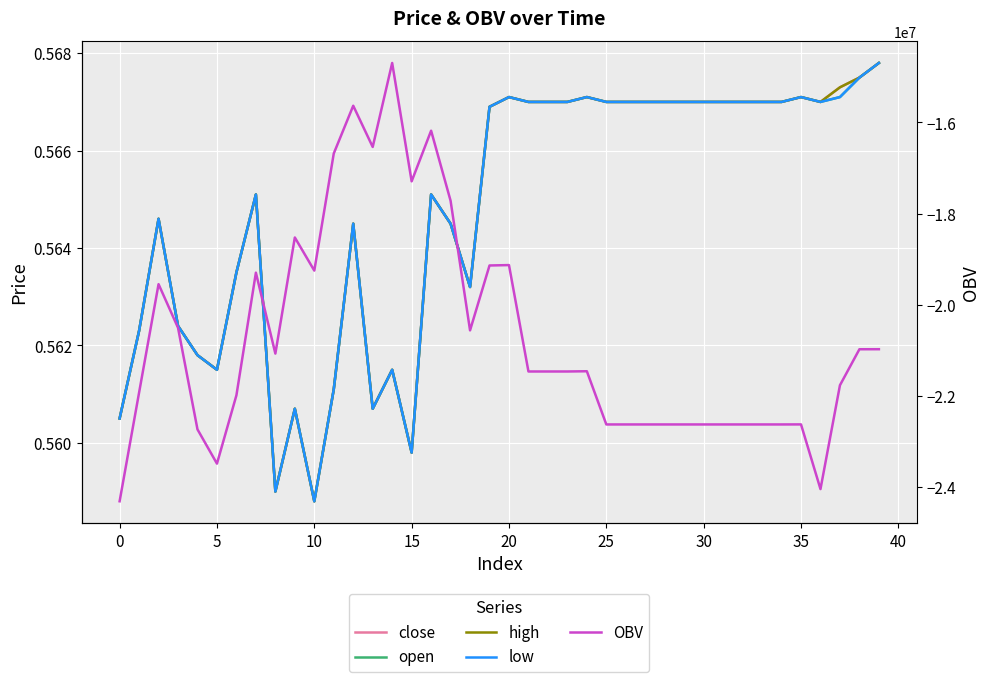

Rank the series by their maximum value, from highest to lowest.

close, open, high, low, OBV